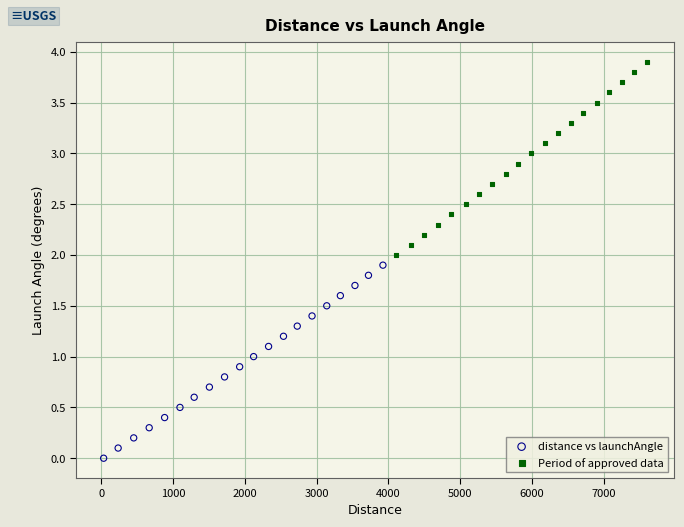

Which series contains the highest Y value?

Period of approved data